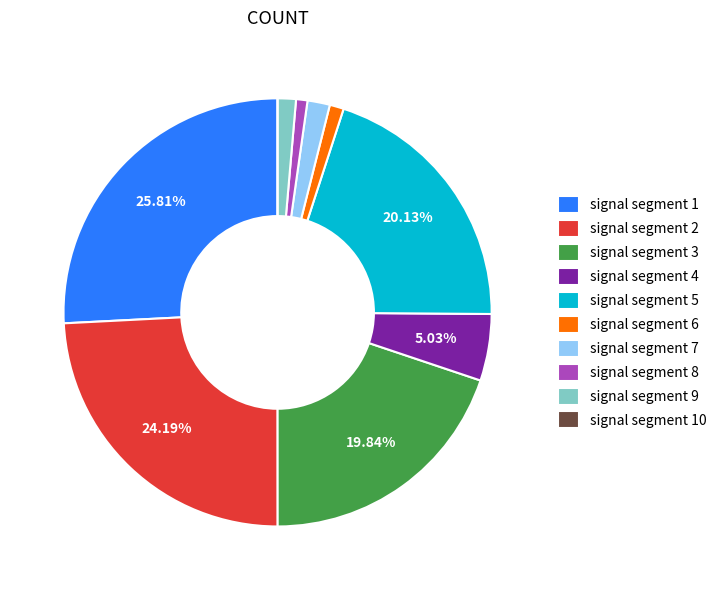

Is there a majority slice in this chart?

No